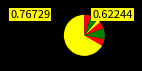

To the nearest percent, what is the average slice percentage?

14%